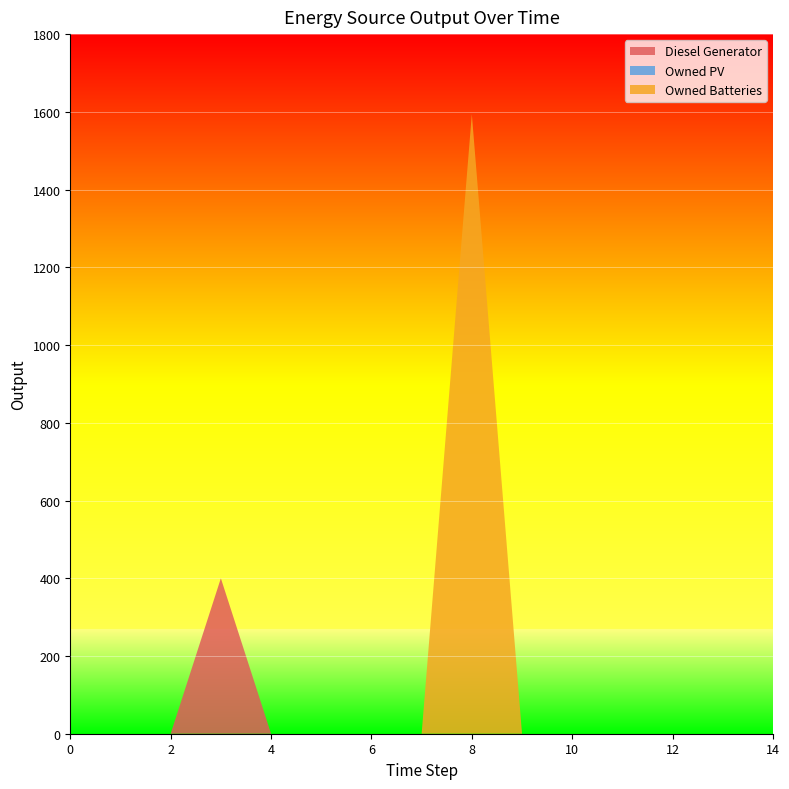

Reading left to right, transcribe all the data shown in this chart.

Diesel Generator: 0	0	0	400	0	0	0	0	0	0	0	0	0	0	0
Owned PV: 0	0	0	0	0	0	0	0	0	0	0	0	0	0	0
Owned Batteries: 0	0	0	0	0	0	0	0	1594	0	0	0	0	0	0